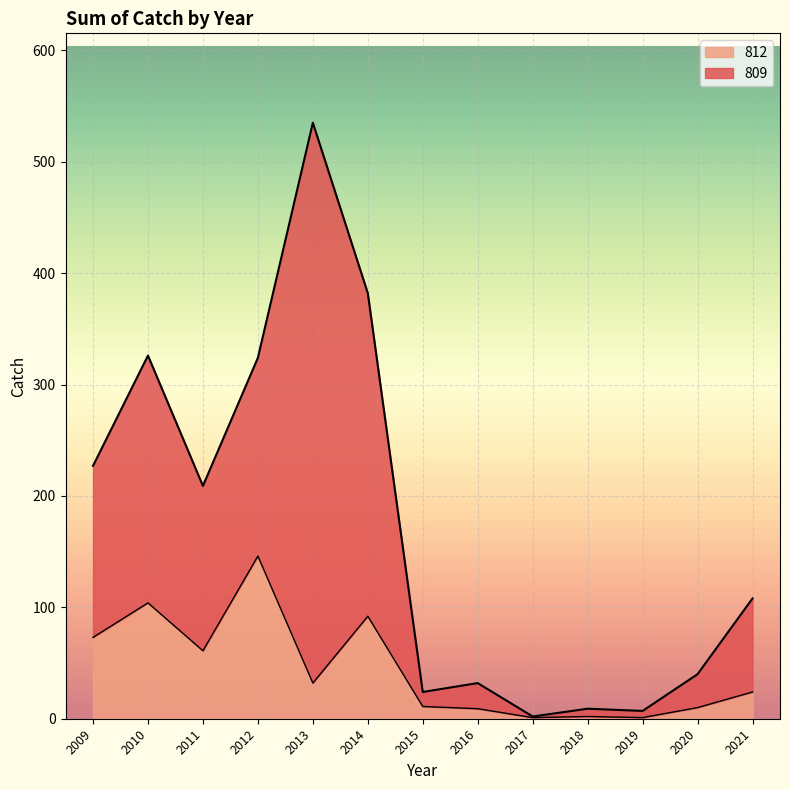

The chart shows a value of 58 at 2014. True or false?

False